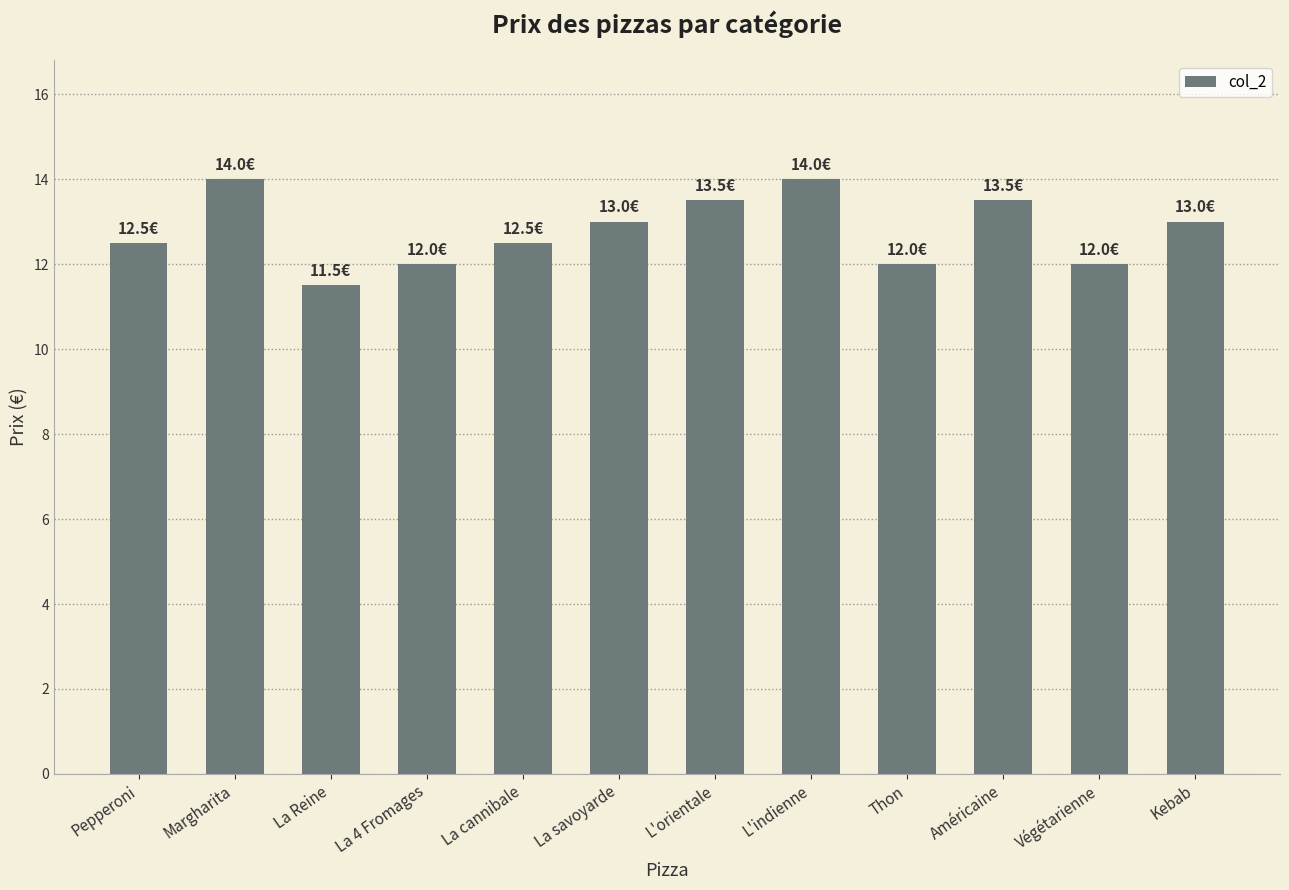

What is the difference between the second highest and minimum values?

2.5